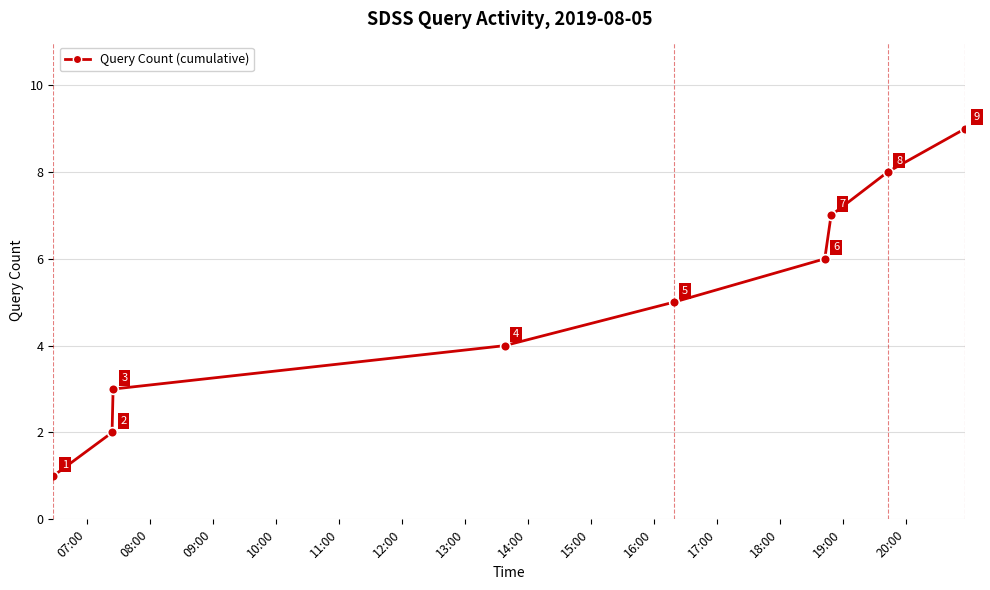

What is the difference between the second highest and second lowest values?

6